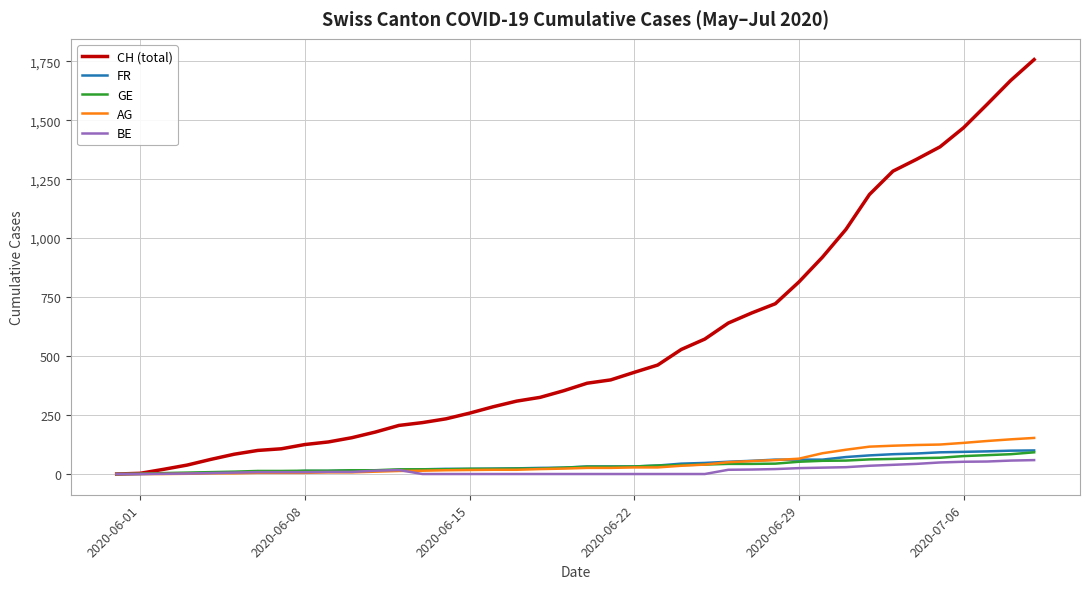

Which series has the largest range (max minus min)?

CH (total)